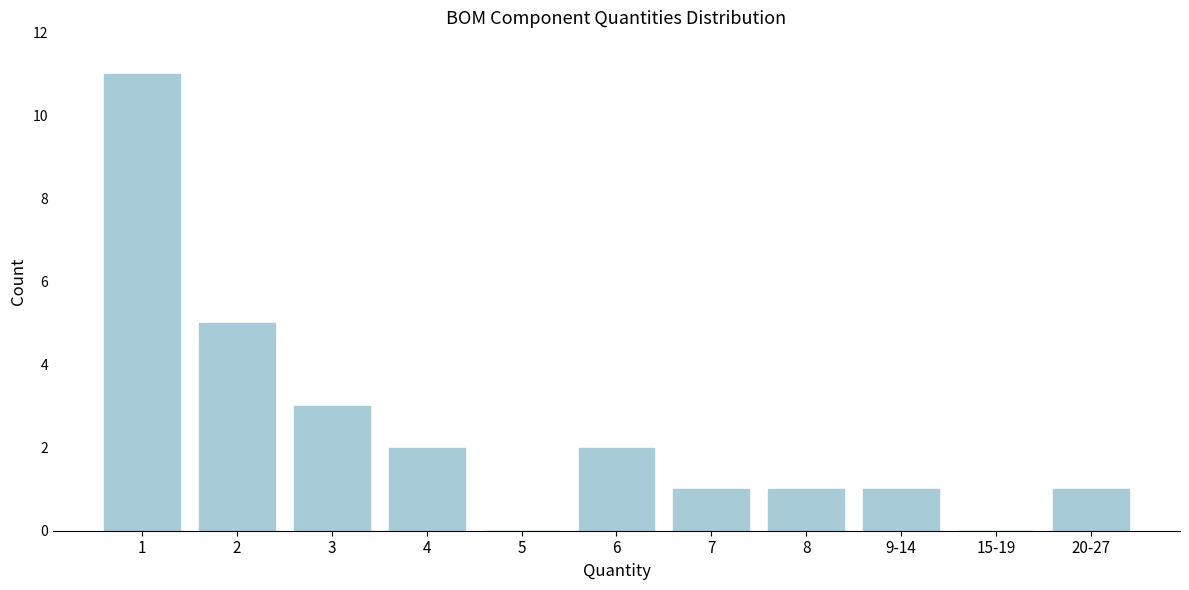

Reading left to right, what are all the values shown in this chart?

1=11	2=5	3=3	4=2	5=0	6=2	7=1	8=1	9-14=1	15-19=0	20-27=1